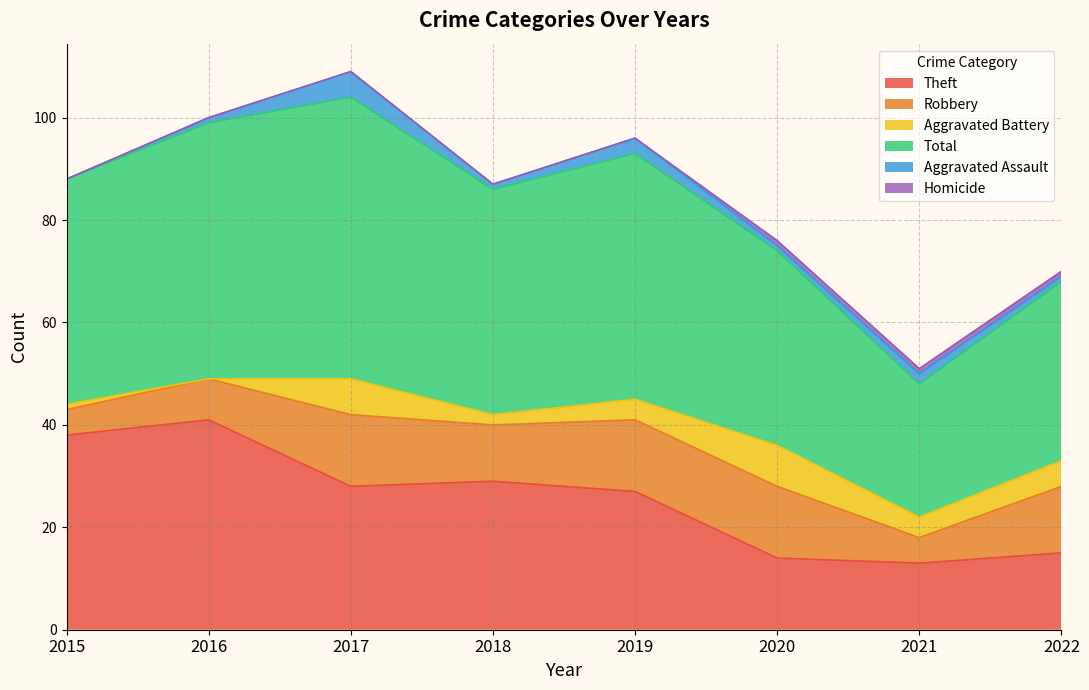

True or false: Aggravated Battery and Homicide cross at least once.

False